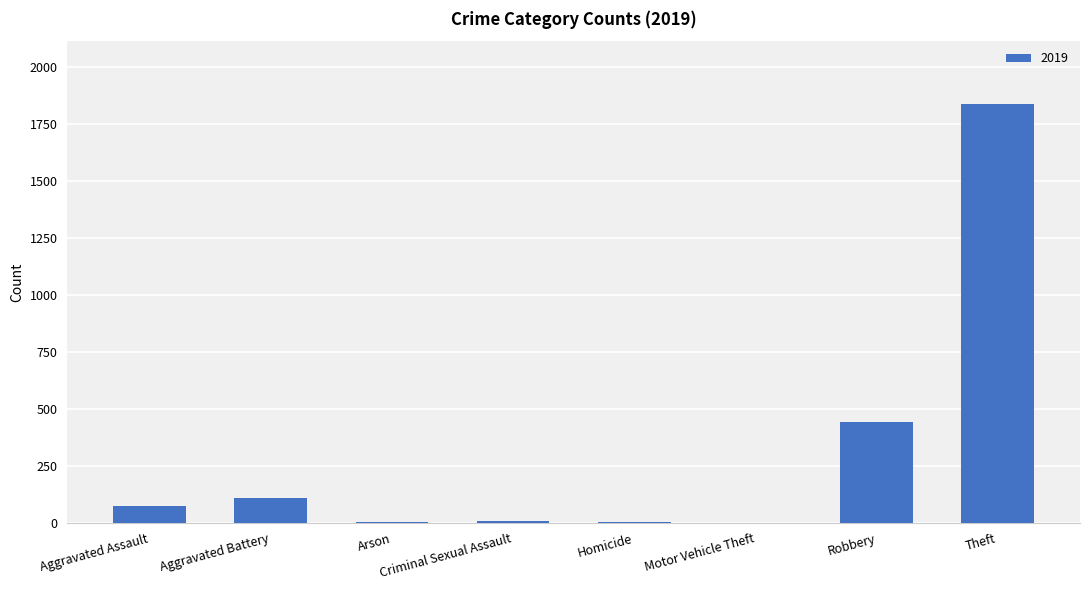

Is it true that the value at Theft is 2750?

False